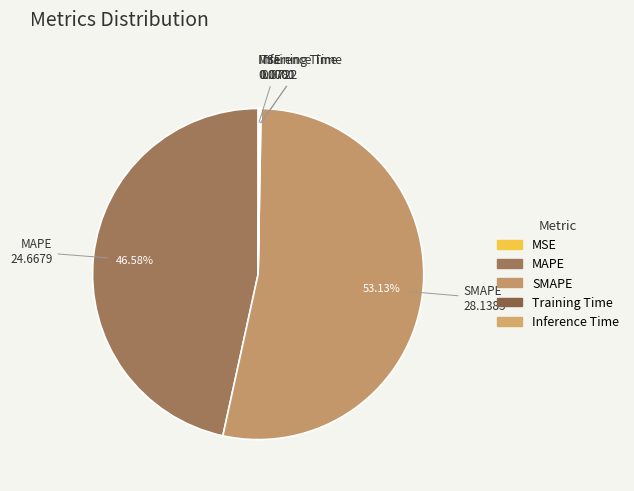

How many slices are in this pie chart?

5